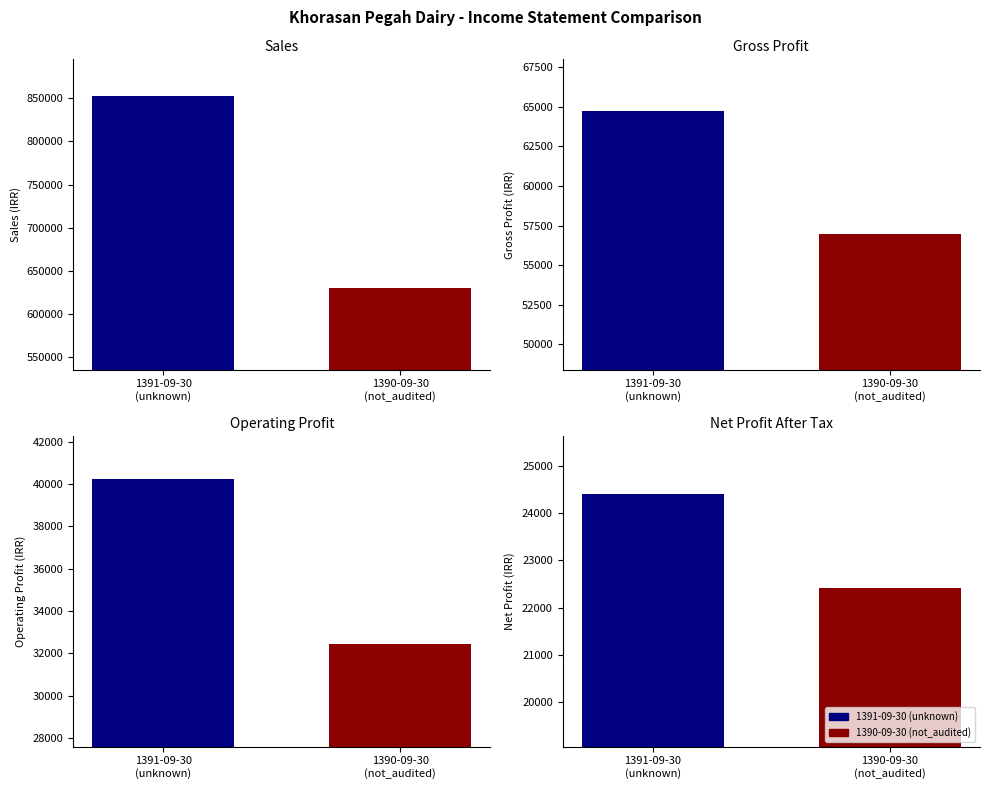

Is the value of net_profit_after_tax at 1391-09-30 (unknown) greater than the value of gross_profit at 1390-09-30 (not_audited)?

No